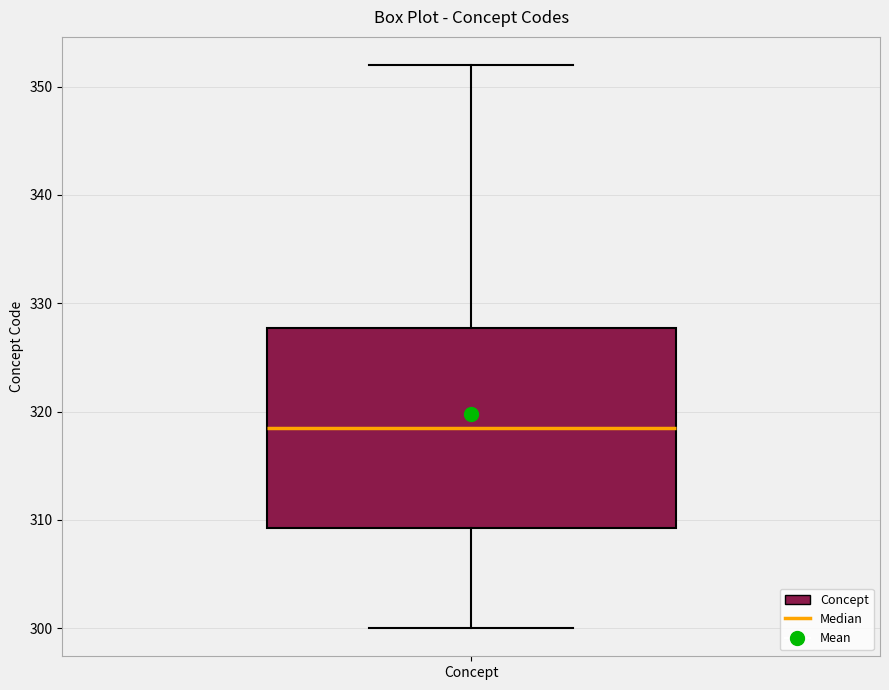

Transcribe this box plot: give where the median line is, the range the box spans, and where the two whiskers end, as read against the y-axis. The values are not printed on the chart, so give them approximately, as read against the axis.

median 319, box 309 to 328, whiskers 300 to 352